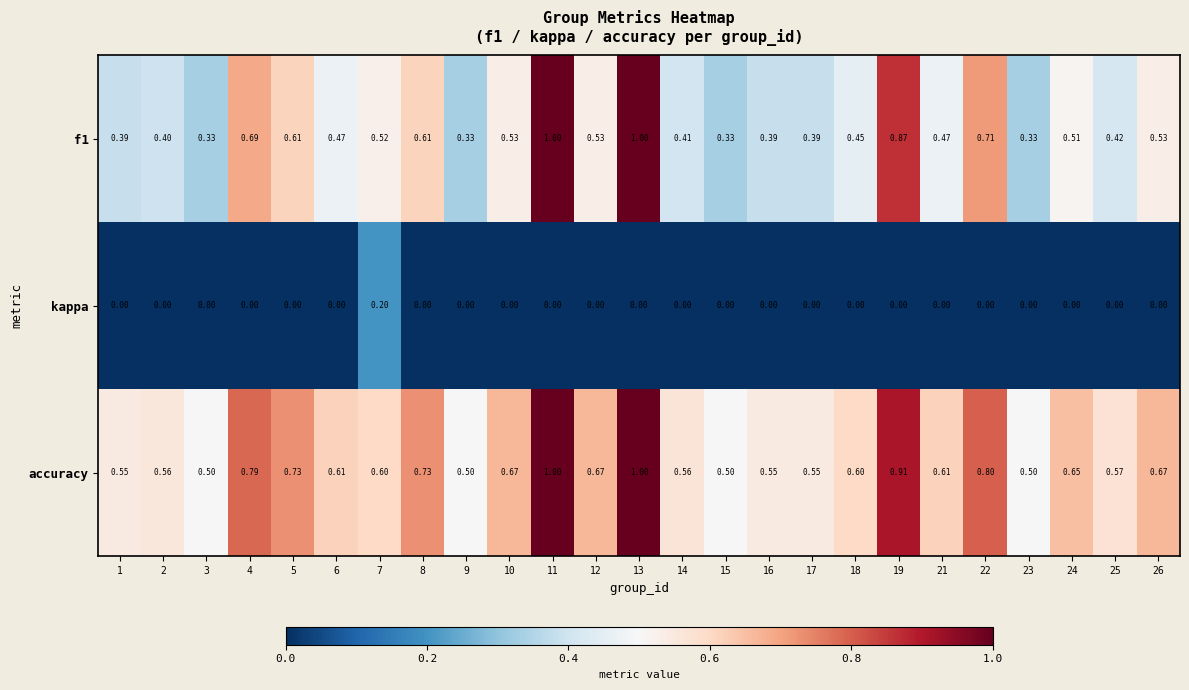

How many series are shown in this chart?

3